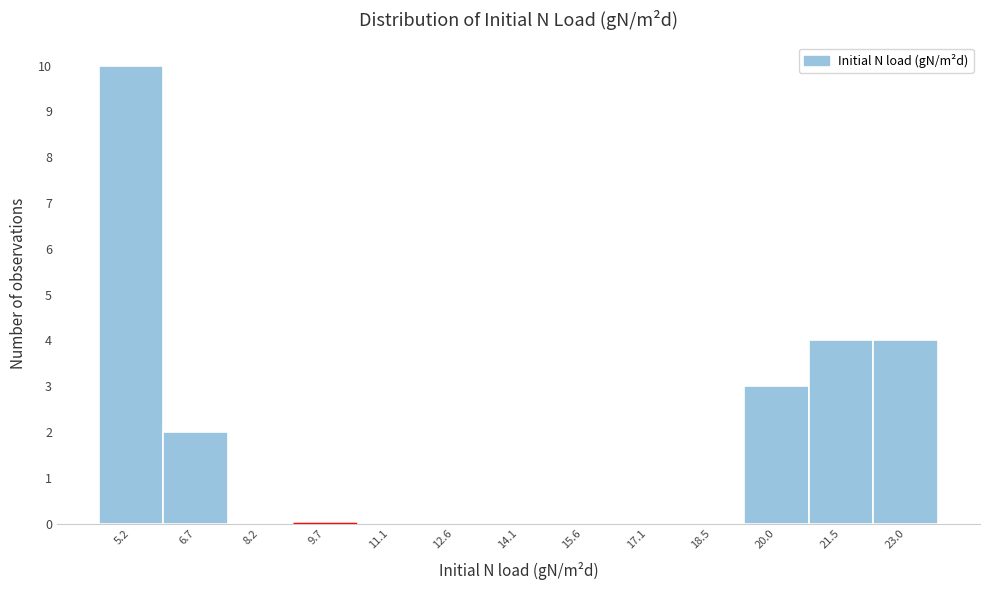

Over which range of the x-axis is the bar tallest?

4.4 to 6.0